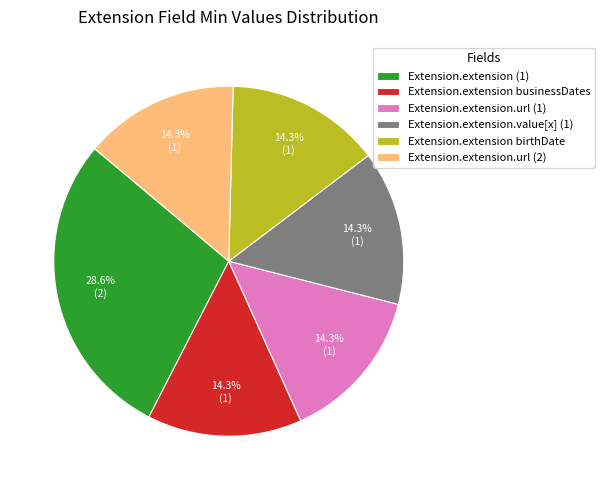

Approximately how many times larger is the value at Extension.extension birthDate compared to Extension.extension (1)?

0.5